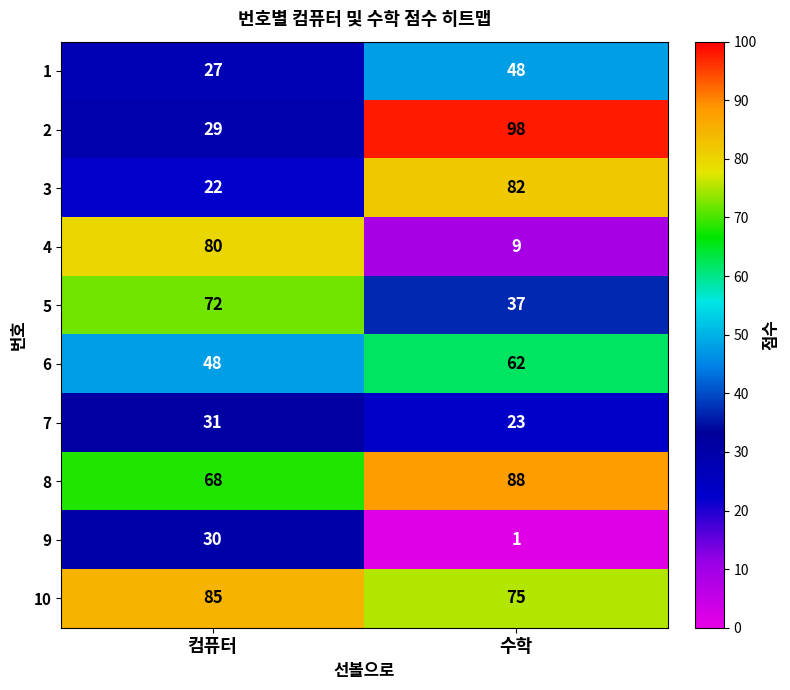

Which series has the largest total across all categories?

10